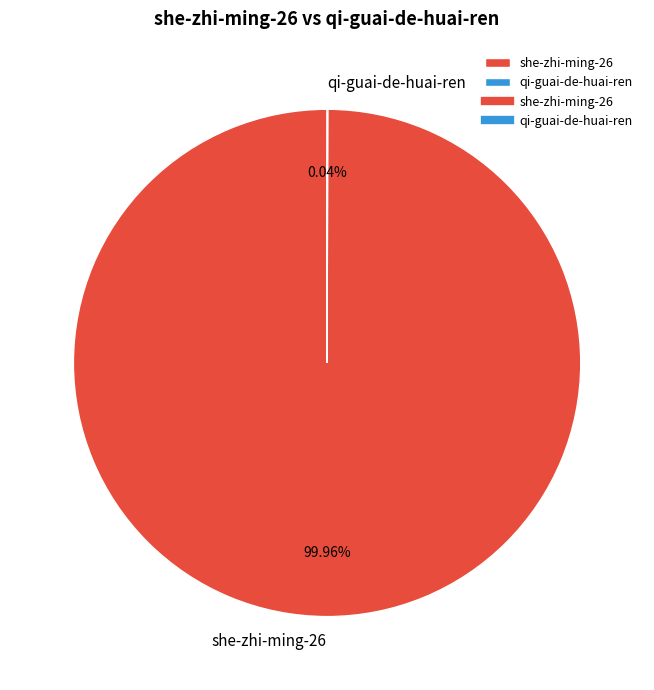

Does she-zhi-ming-26 represent more than half of the total?

Yes